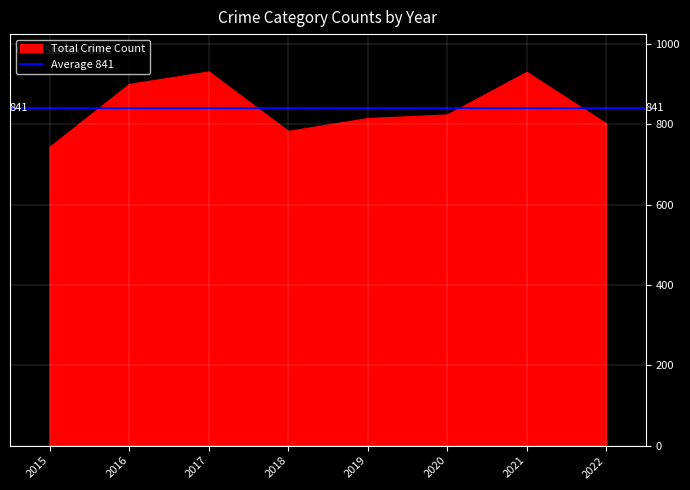

Is it true that Total Crime Count equals 176 at 2018?

False